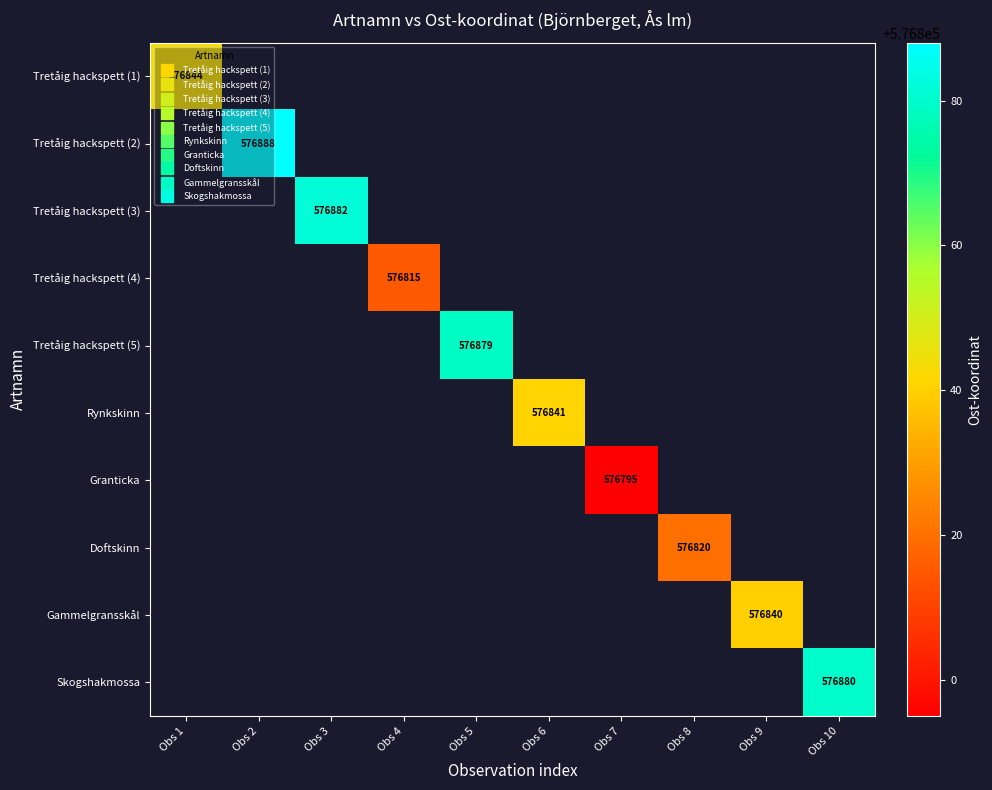

What is the maximum value for Tretåig hackspett (1)?

576844.0